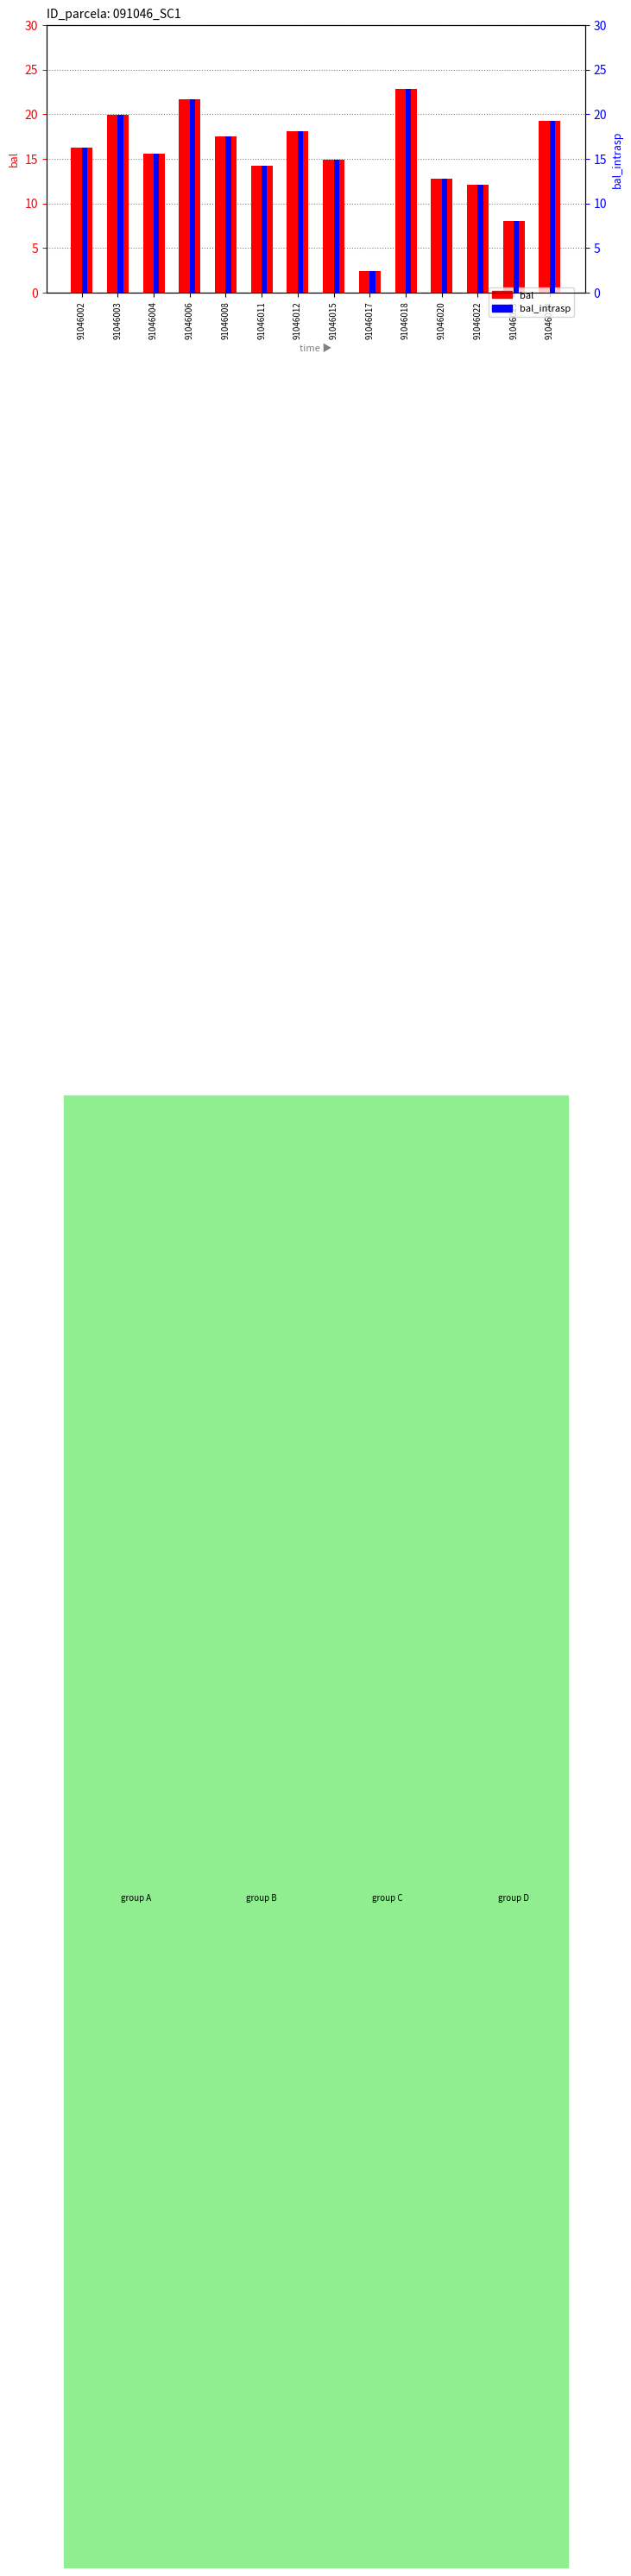

Which series has the largest range (max minus min)?

bal